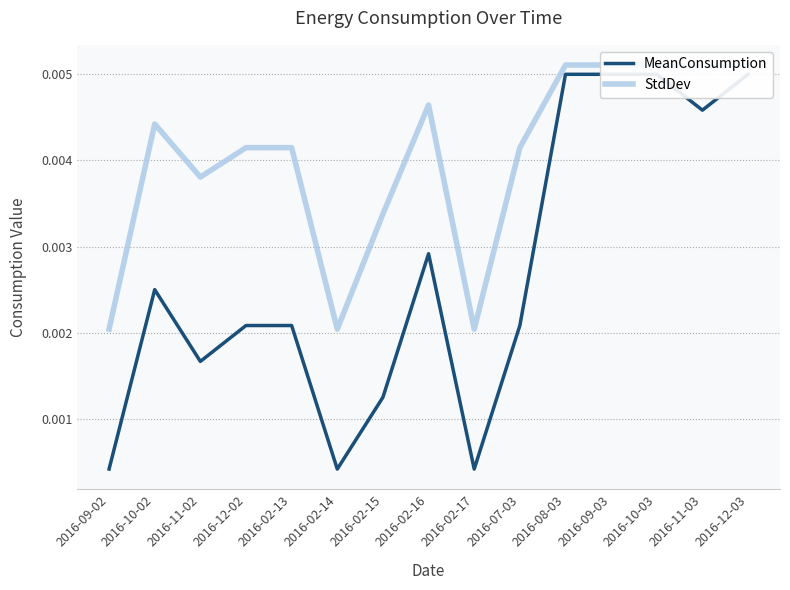

What is the label of the 9th point from the left?

2016-02-17